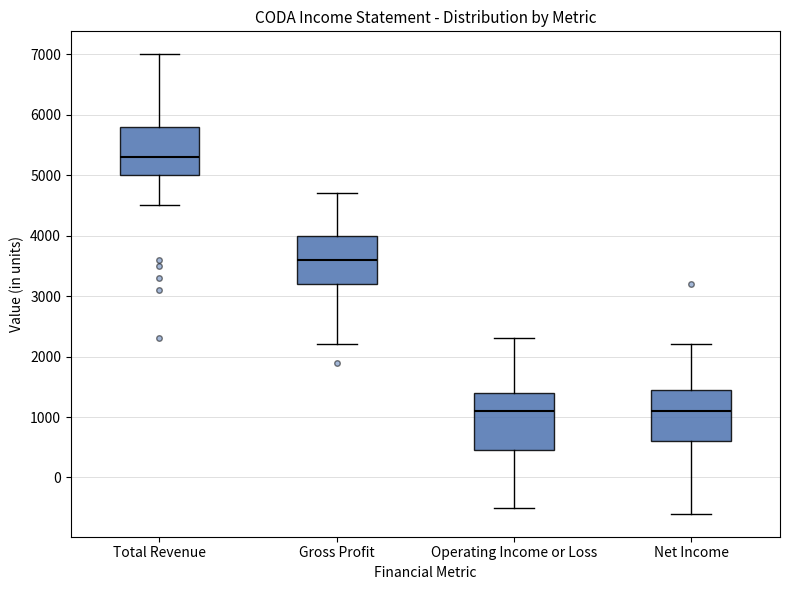

Reading left to right, transcribe this box plot: for each box, give where its median line is, the range the box spans, and where its two whiskers end, as read against the y-axis. The values are not printed on the chart, so give them approximately, as read against the axis.

Total Revenue: median 5300, box 5000 to 5800, whiskers 4500 to 7000
Gross Profit: median 3600, box 3200 to 4000, whiskers 2200 to 4700
Operating Income or Loss: median 1100, box 500 to 1400, whiskers -500 to 2300
Net Income: median 1100, box 600 to 1500, whiskers -600 to 2200